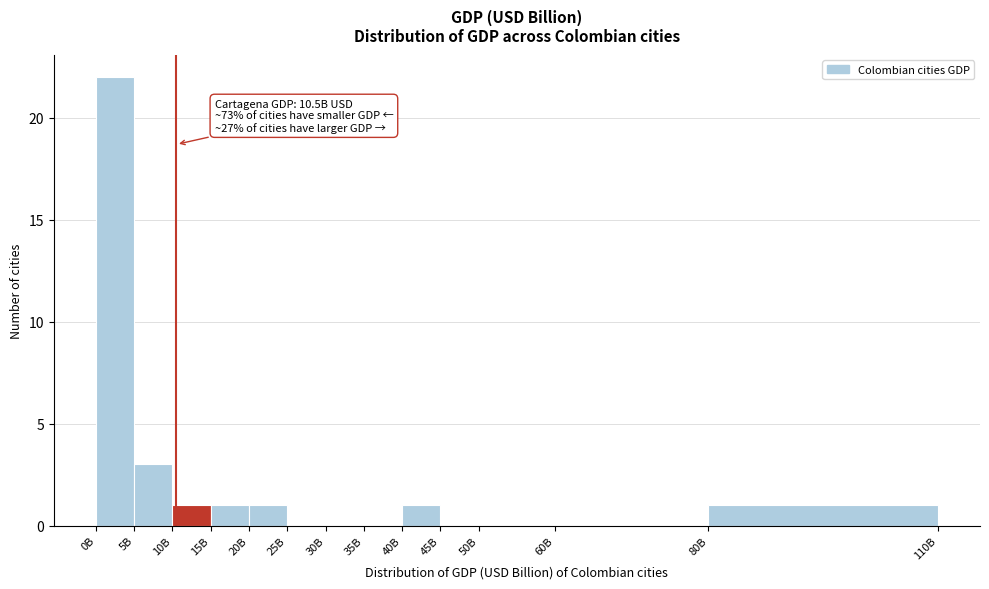

Reading left to right, transcribe all the data shown in this chart.

0B=22	5B=3	10B=1	15B=1	20B=1	25B=0	30B=0	35B=0	40B=1	45B=0	50B=0	60B=0	80B=1